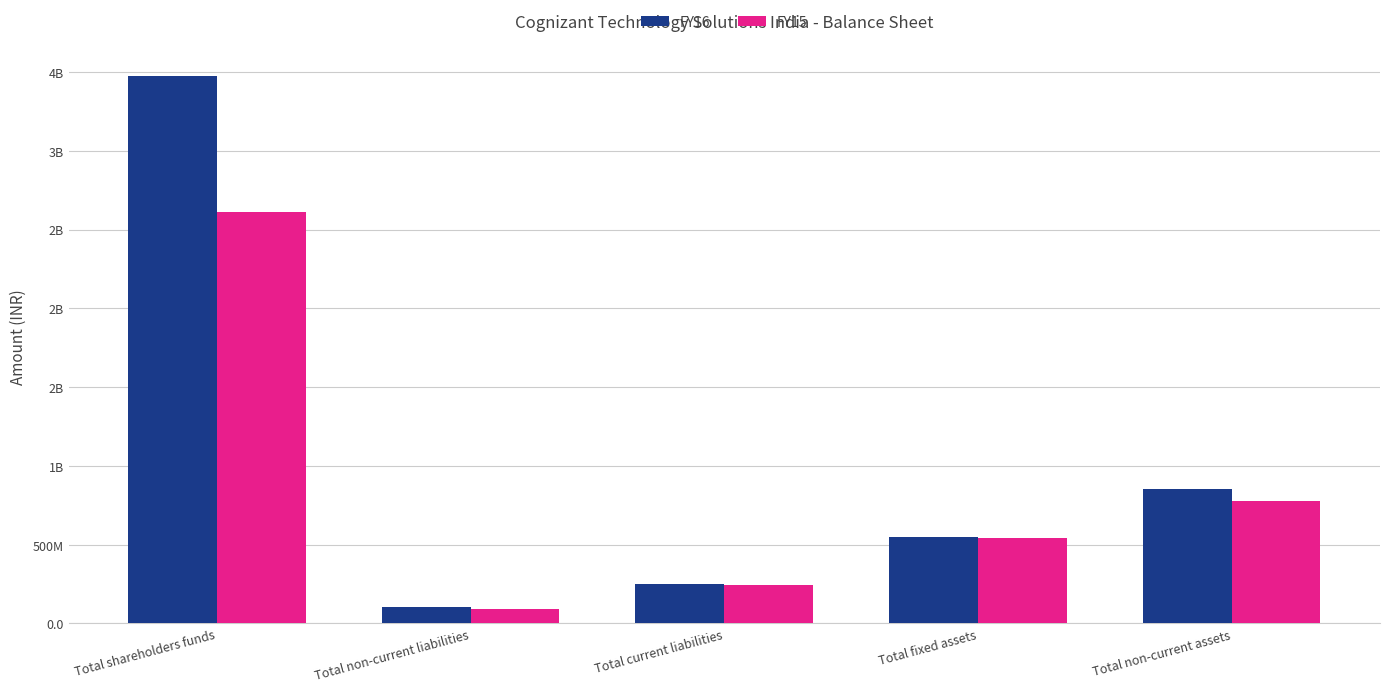

True or false: FY16 has a value of 6099917594 at Total current liabilities.

False